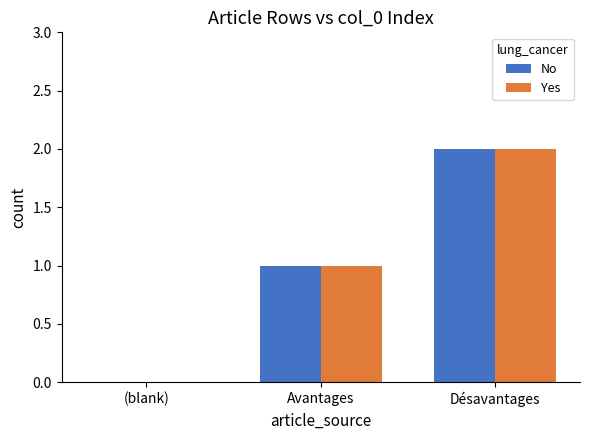

Read the No value at Avantages.

1